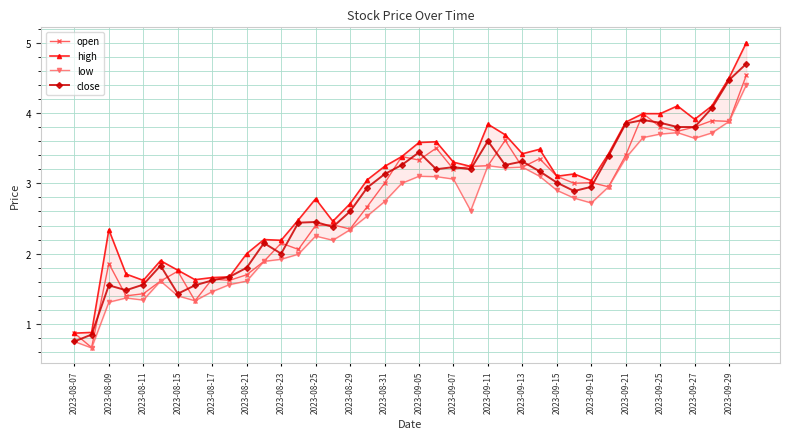

Count the number of categories in the chart.

40